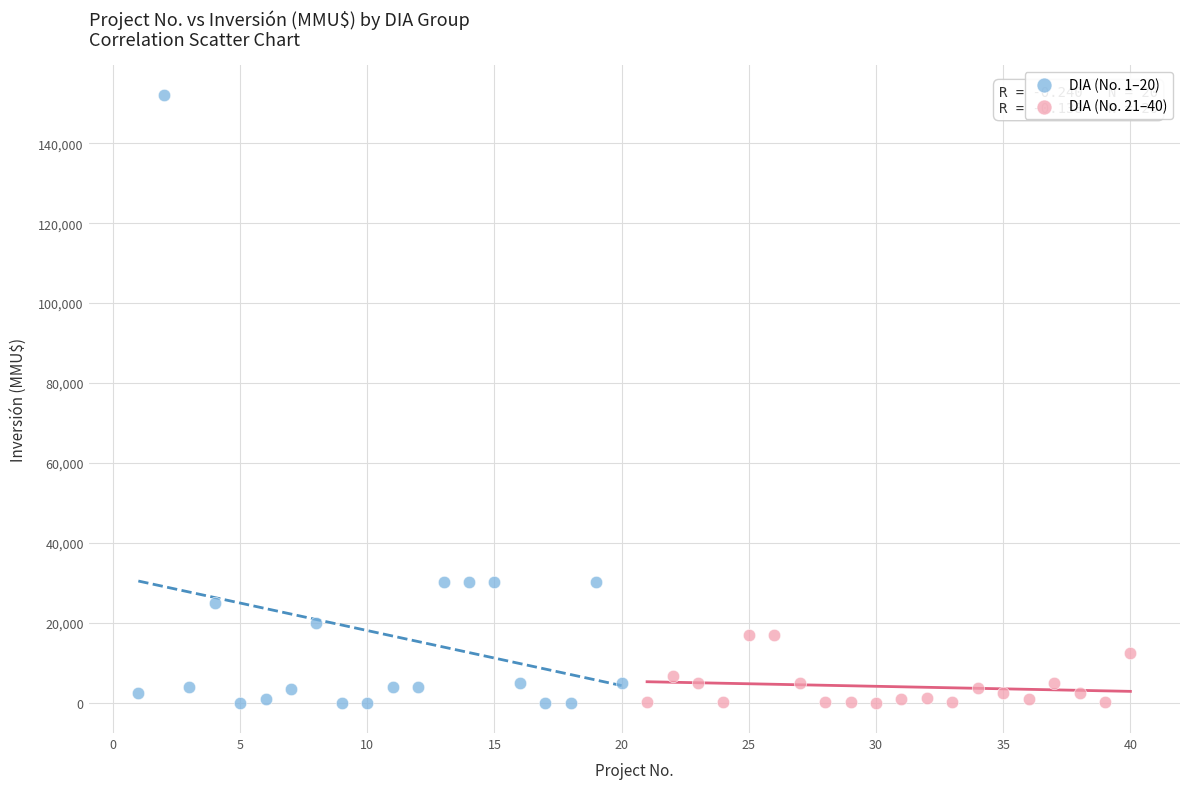

Which series contains the highest Y value?

DIA (No. 1–20)